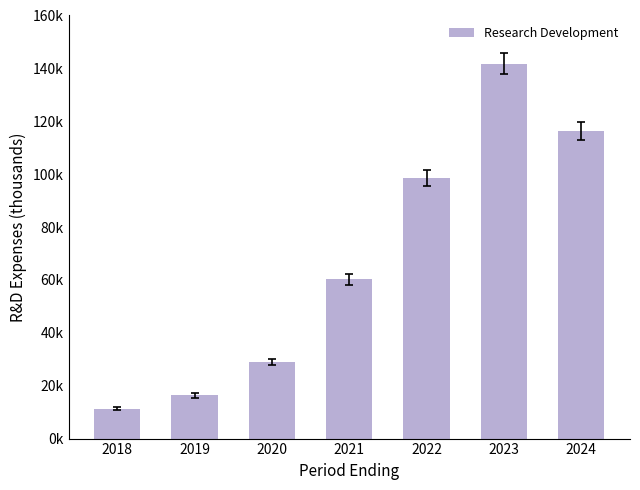

Is it true that the value at 2018 is 11.3?

True